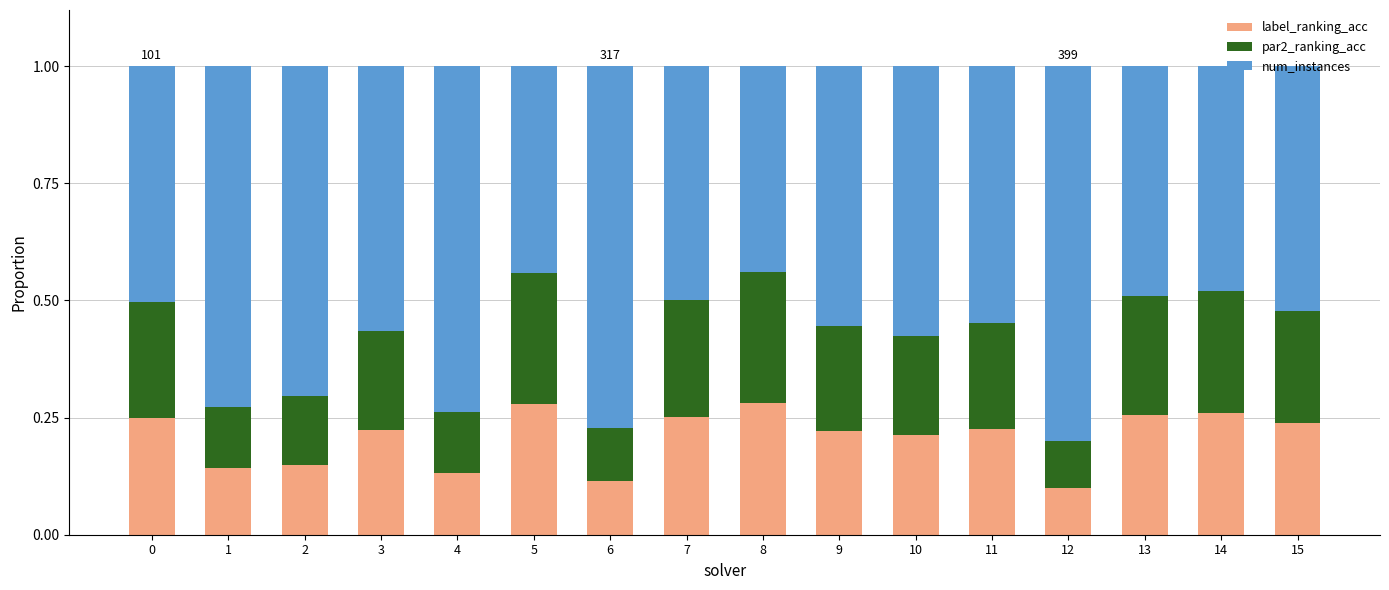

Count the label_ranking_acc values in the range 0 to 1.

16